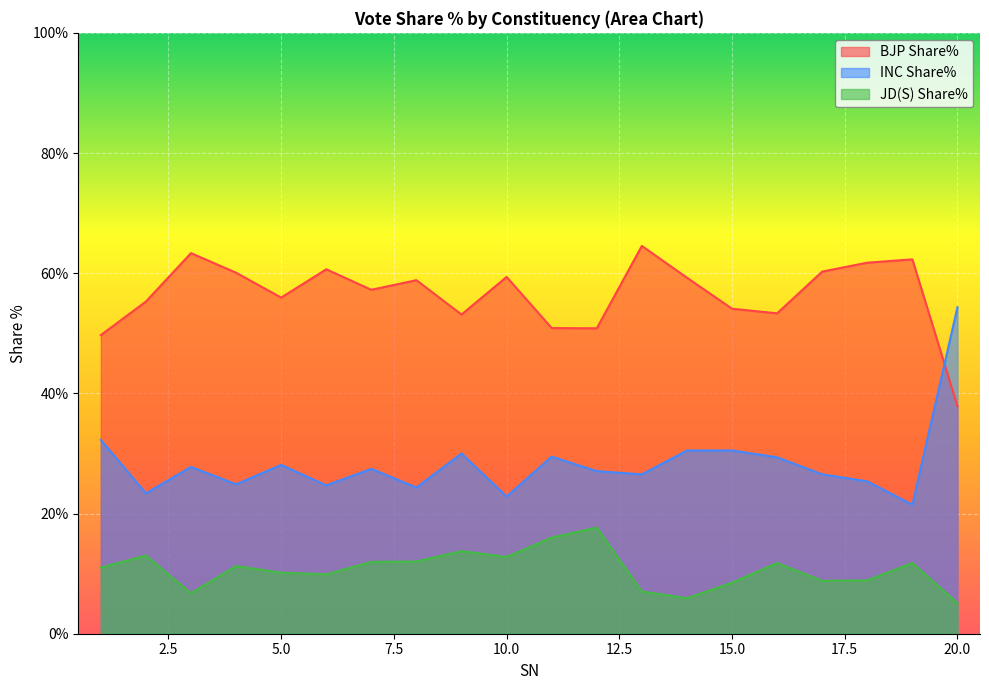

The JD(S) Share% series shows 11.8 at 16. True or false?

True